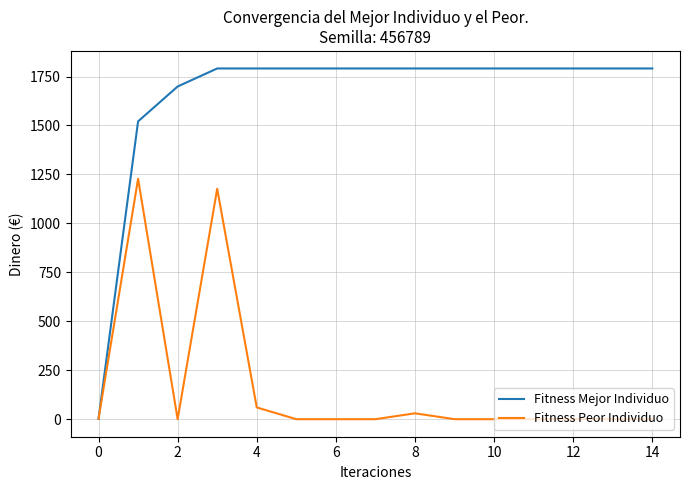

Rank the series by their maximum value, from highest to lowest.

Fitness Mejor Individuo, Fitness Peor Individuo